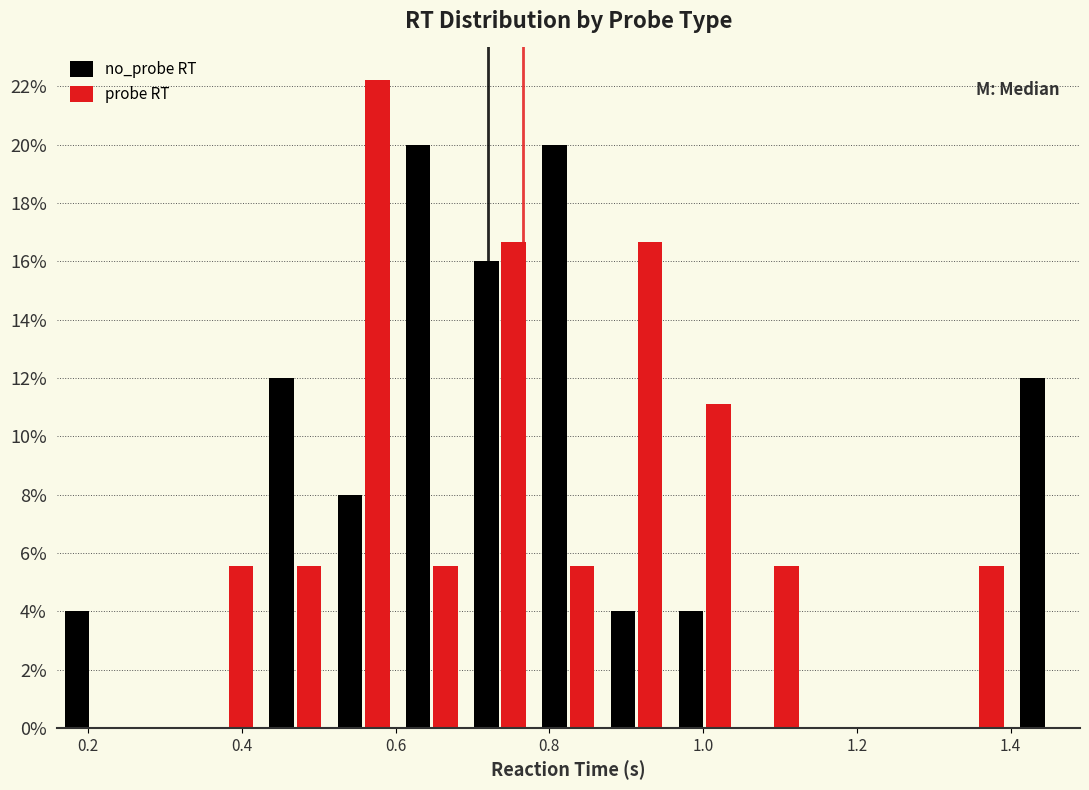

Reading left to right, list every range on the x-axis with the height of the bar of each series over it. Neither the bar edges nor the heights are printed on the chart, so give them approximately, as read against the axes.

0.16 to 0.24: no_probe RT=4.0	probe RT=0
0.24 to 0.34: no_probe RT=0	probe RT=0
0.34 to 0.42: no_probe RT=0	probe RT=5.6
0.42 to 0.52: no_probe RT=12.0	probe RT=5.6
0.52 to 0.60: no_probe RT=8.0	probe RT=22.2
0.60 to 0.70: no_probe RT=20.0	probe RT=5.6
0.70 to 0.78: no_probe RT=16.0	probe RT=16.6
0.78 to 0.86: no_probe RT=20.0	probe RT=5.6
0.86 to 0.96: no_probe RT=4.0	probe RT=16.6
0.96 to 1.04: no_probe RT=4.0	probe RT=11.2
1.04 to 1.14: no_probe RT=0	probe RT=5.6
1.14 to 1.22: no_probe RT=0	probe RT=0
1.22 to 1.32: no_probe RT=0	probe RT=0
1.32 to 1.40: no_probe RT=0	probe RT=5.6
1.40 to 1.50: no_probe RT=12.0	probe RT=0